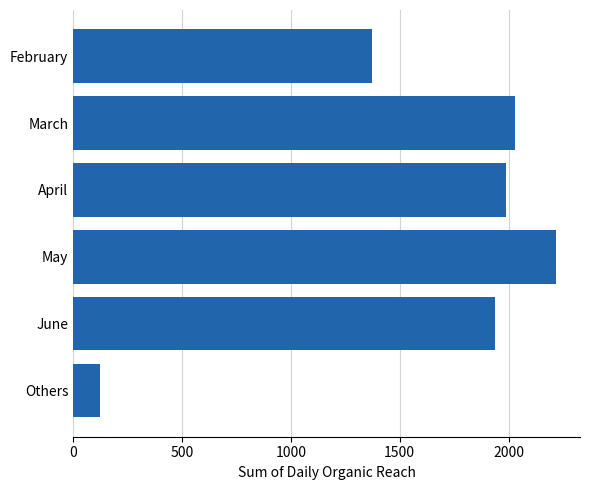

Reading top to bottom, list all the values displayed in this chart.

1374	2029	1988	2217	1939	125